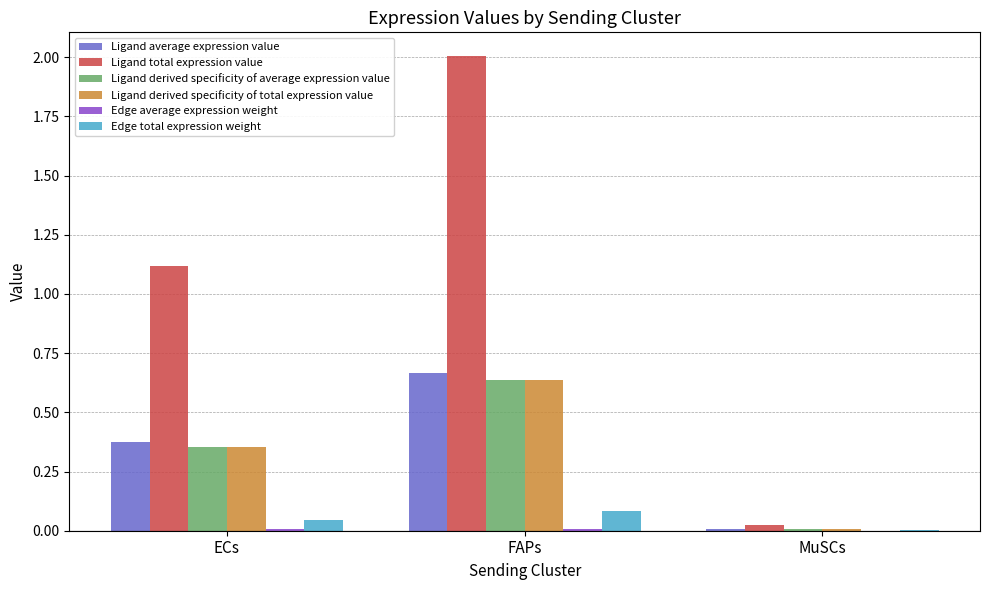

Between ECs and MuSCs, which series saw the biggest shift?

Ligand total expression value